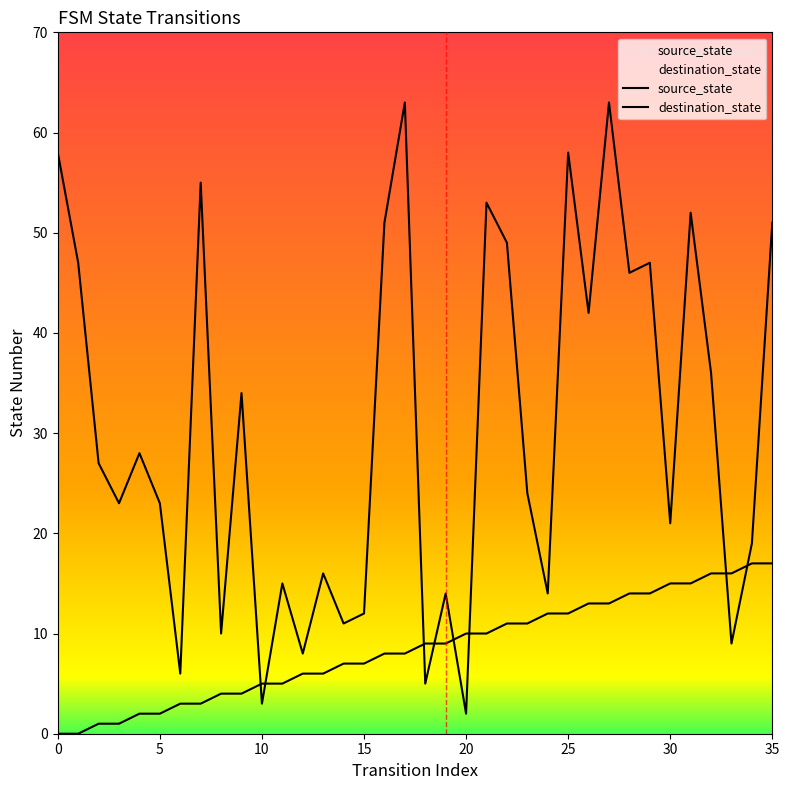

Is it true that source_state equals 6 at 13?

True